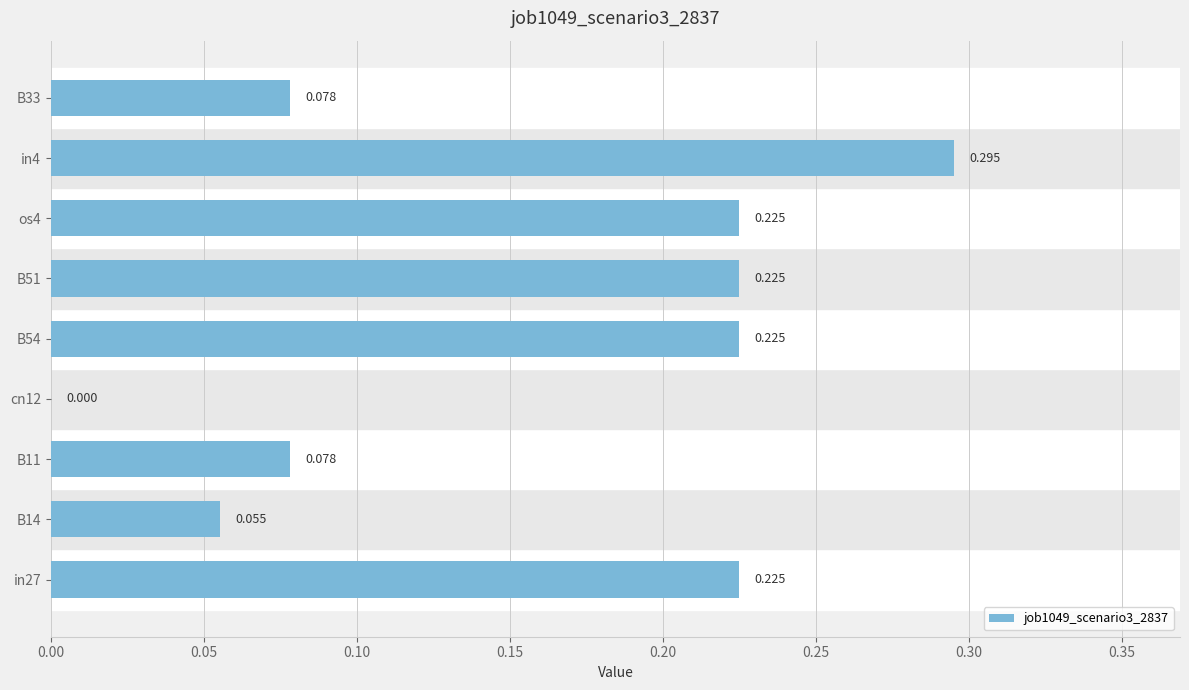

Count the number of categories in the chart.

9